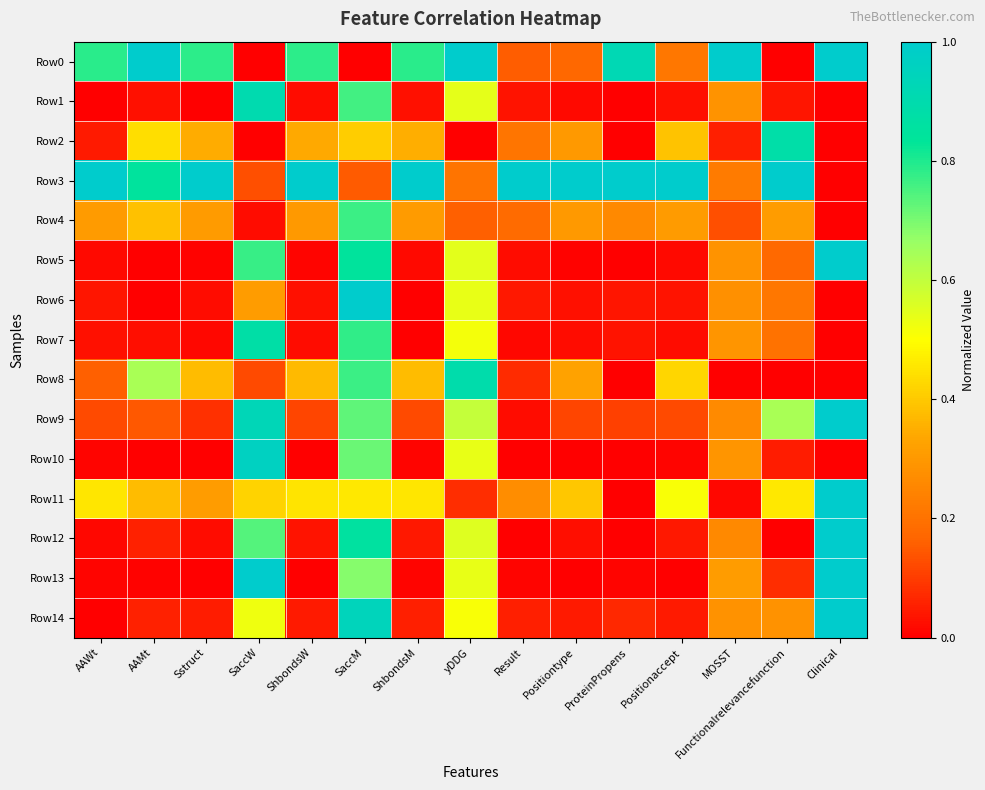

Count the number of categories in the chart.

15